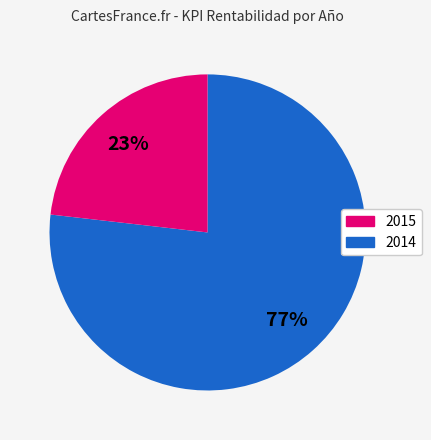

How many slices are in this pie chart?

2